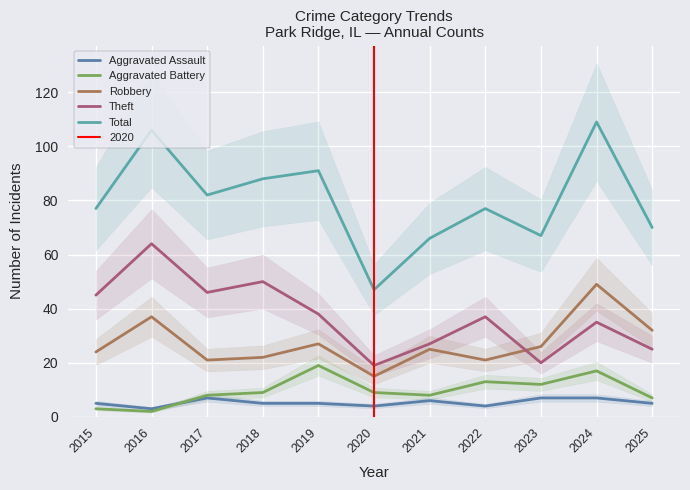

Reading left to right, transcribe all the data shown in this chart.

Aggravated Assault: 2015=5	2016=3	2017=7	2018=5	2019=5	2020=4	2021=6	2022=4	2023=7	2024=7	2025=5
Aggravated Battery: 2015=3	2016=2	2017=8	2018=9	2019=19	2020=9	2021=8	2022=13	2023=12	2024=17	2025=7
Robbery: 2015=24	2016=37	2017=21	2018=22	2019=27	2020=15	2021=25	2022=21	2023=26	2024=49	2025=32
Theft: 2015=45	2016=64	2017=46	2018=50	2019=38	2020=19	2021=27	2022=37	2023=20	2024=35	2025=25
Total: 2015=77	2016=106	2017=82	2018=88	2019=91	2020=47	2021=66	2022=77	2023=67	2024=109	2025=70